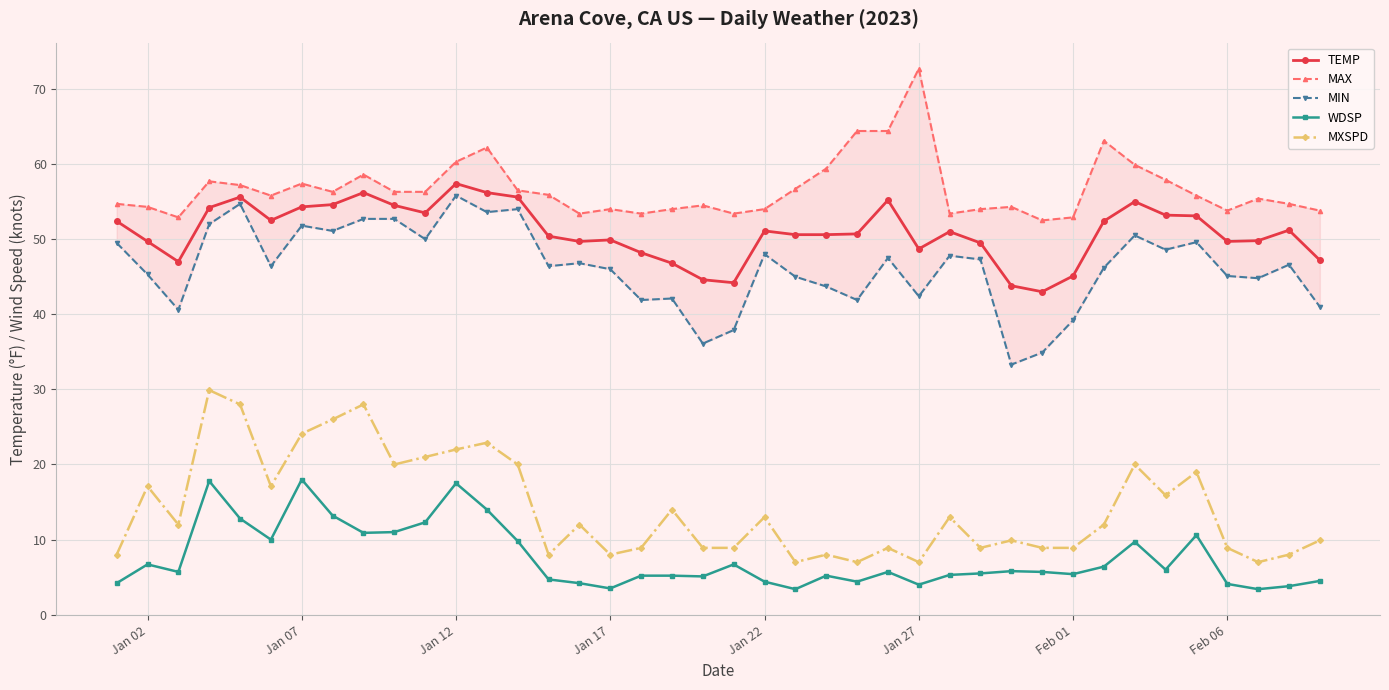

True or false: MIN and TEMP intersect in this chart.

False